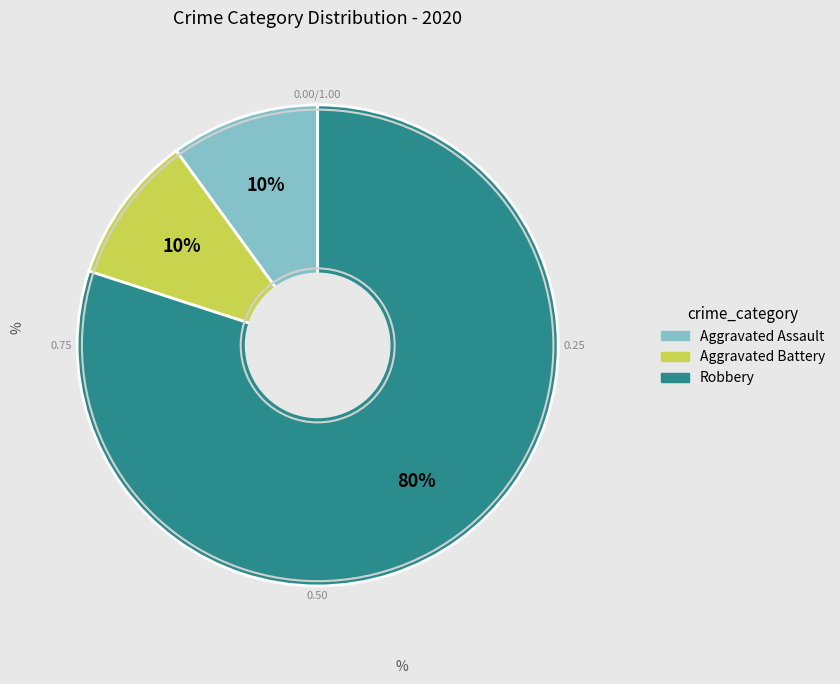

True or false: Aggravated Assault accounts for 23% of the total.

False